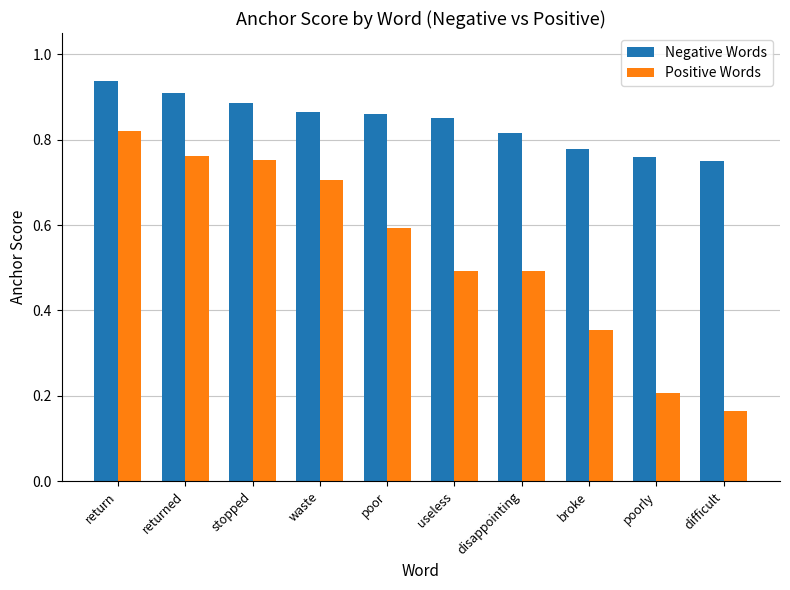

What is the total value across all series at stopped?

1.6